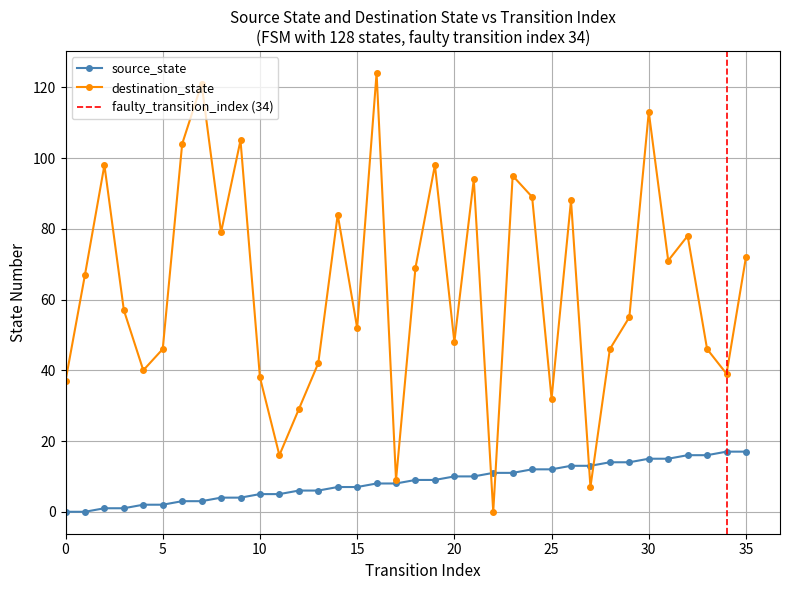

List the series in order of their peak value, highest first.

destination_state, source_state